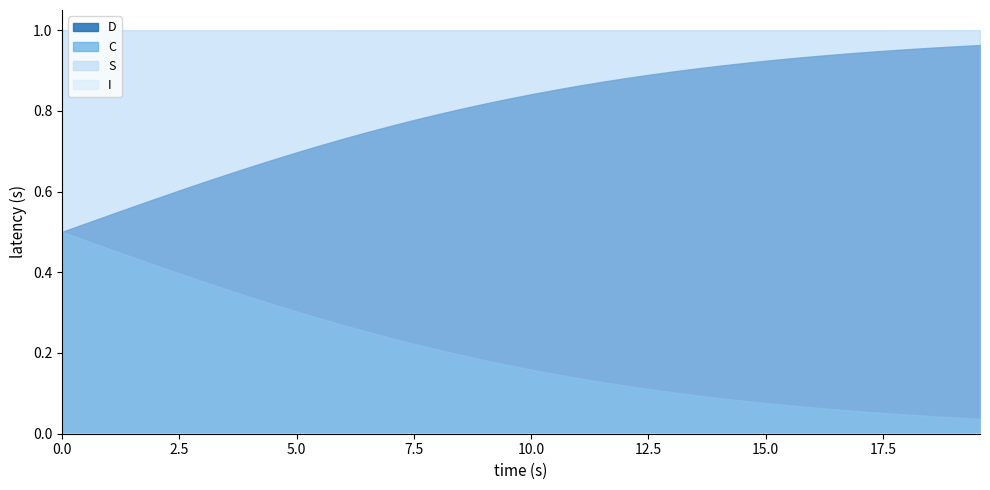

The I series shows 0.0 at 21. True or false?

False